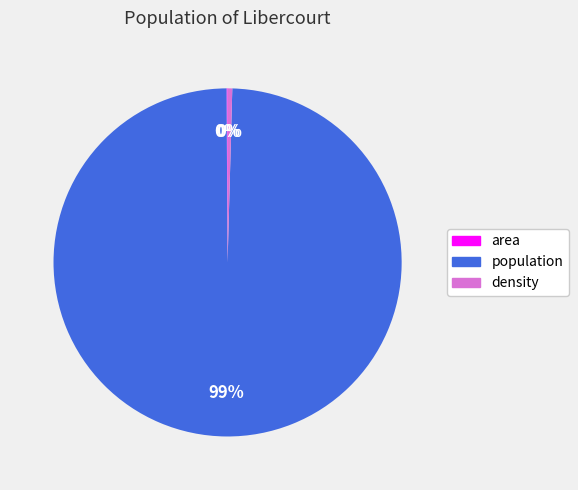

To the nearest percent, what is the average slice percentage?

33%